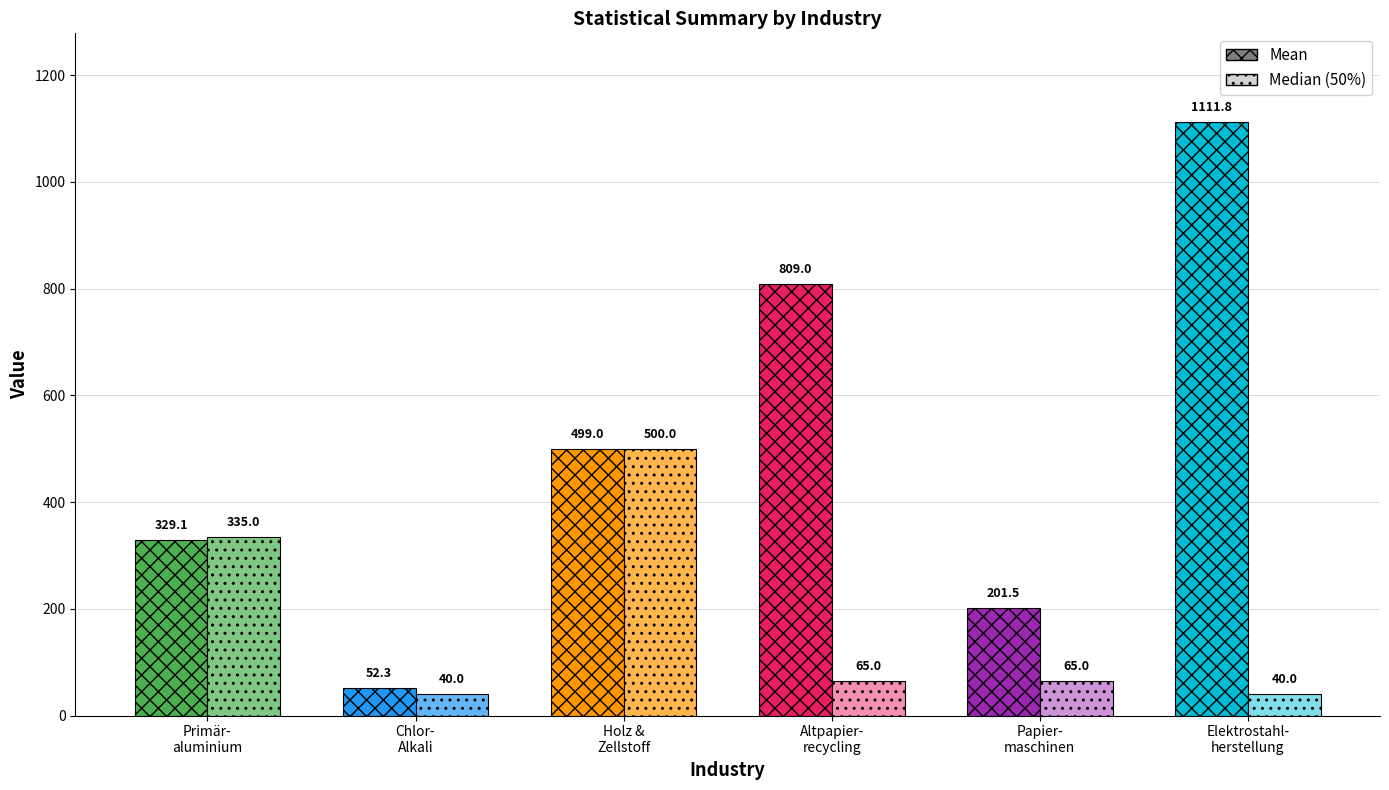

Between Altpapierrecycling (Pulper) and Papiermaschinen, which series saw the biggest shift?

mean